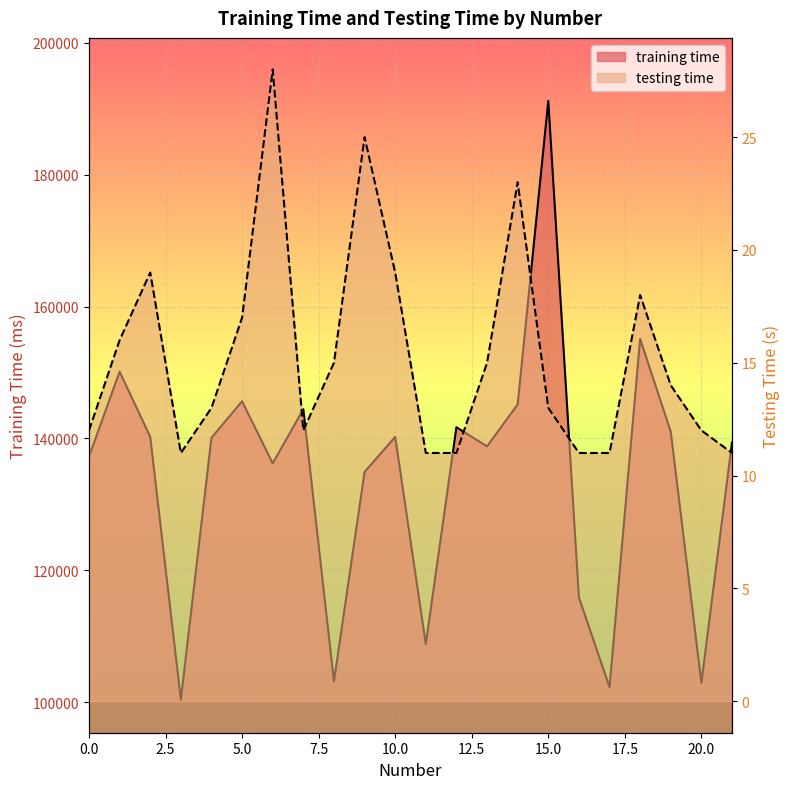

How many data points in training time are less than 140105?

11